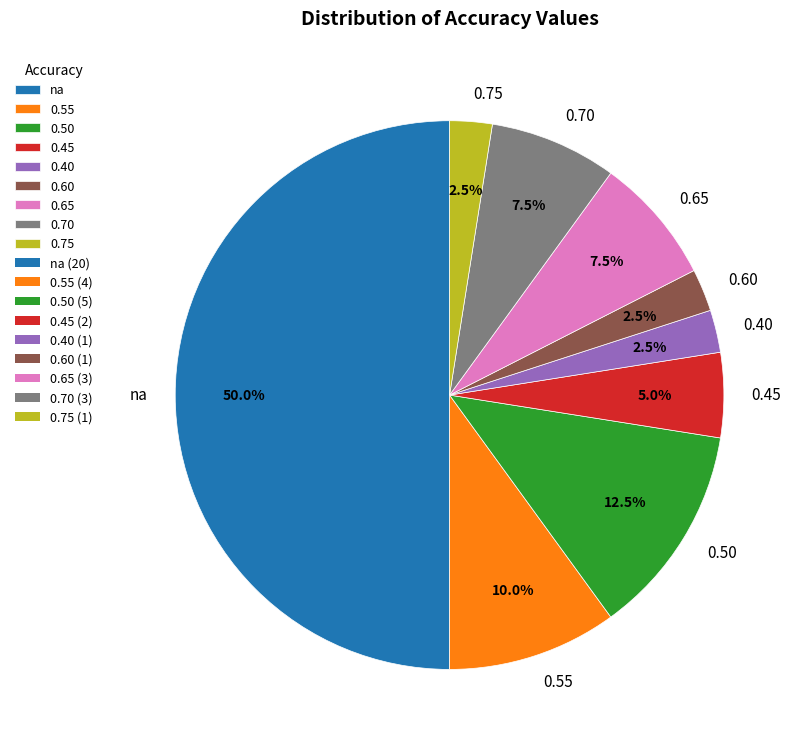

Does 0.45 represent more than half of the total?

No